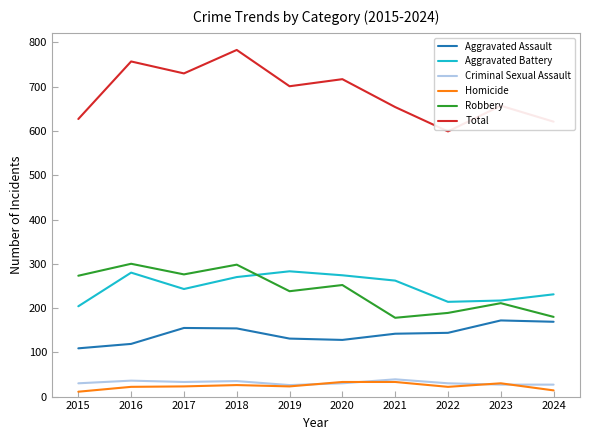

Which series has the largest total across all categories?

Total